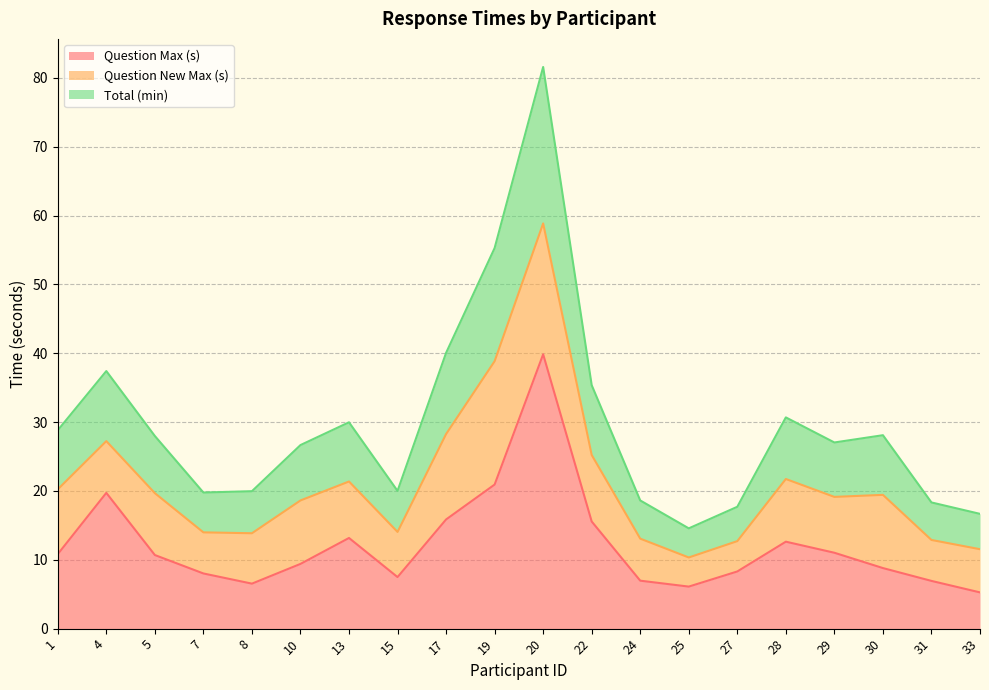

Between 22 and 29, which is larger?

22